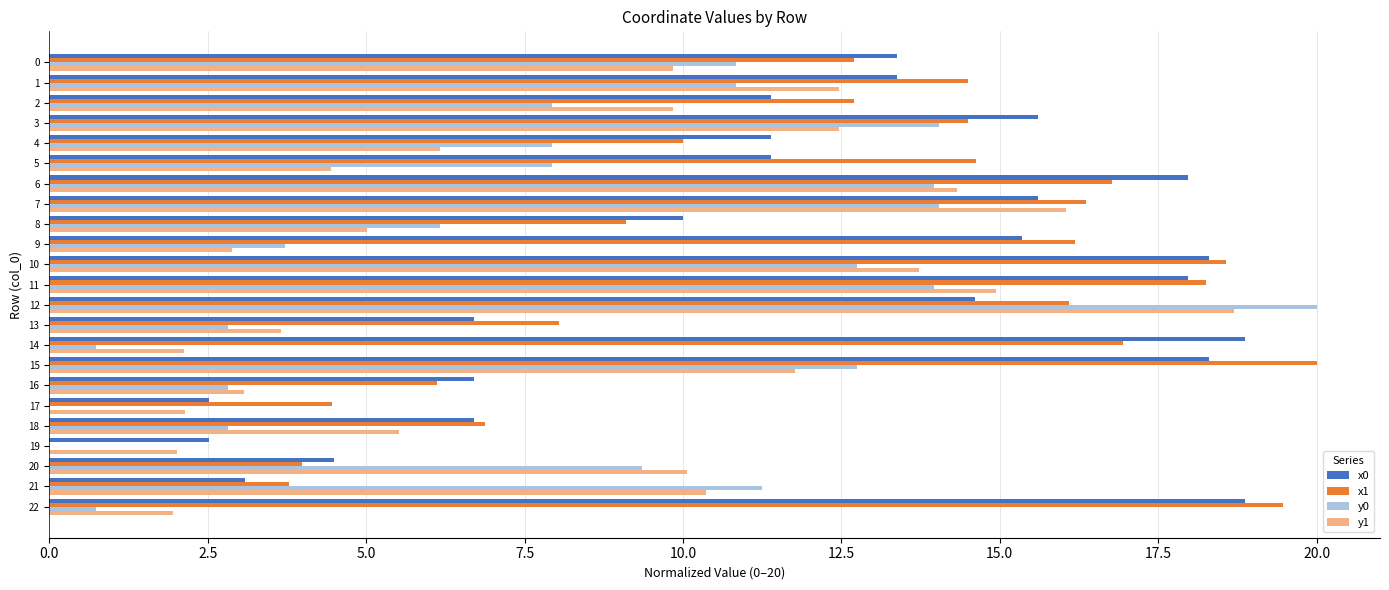

What is the maximum value for x0?

18.9